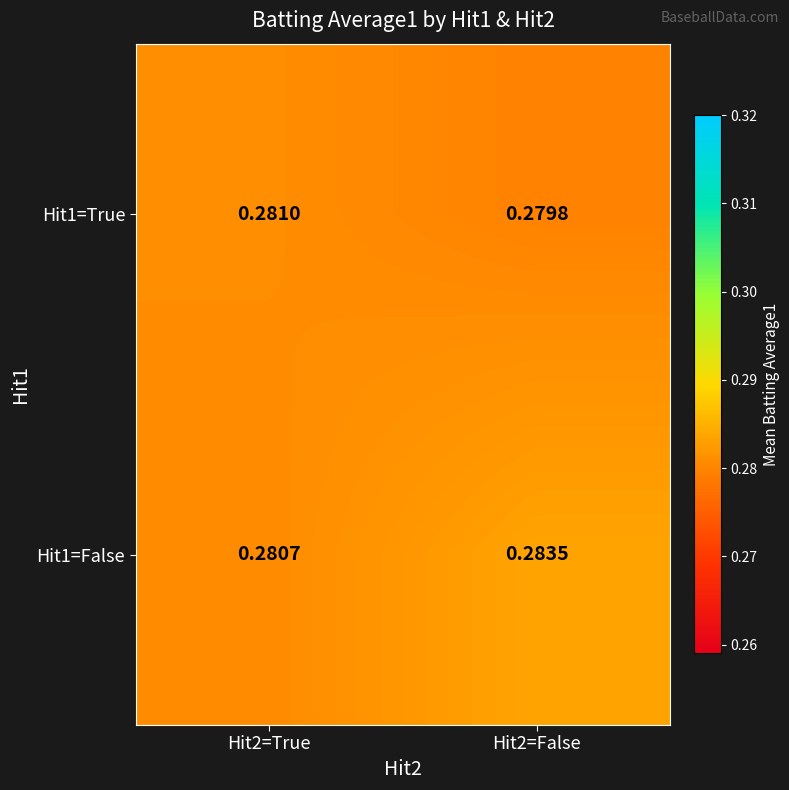

Is the value of Hit1=False at Hit2=False greater than the value of Hit1=True at Hit2=False?

Yes